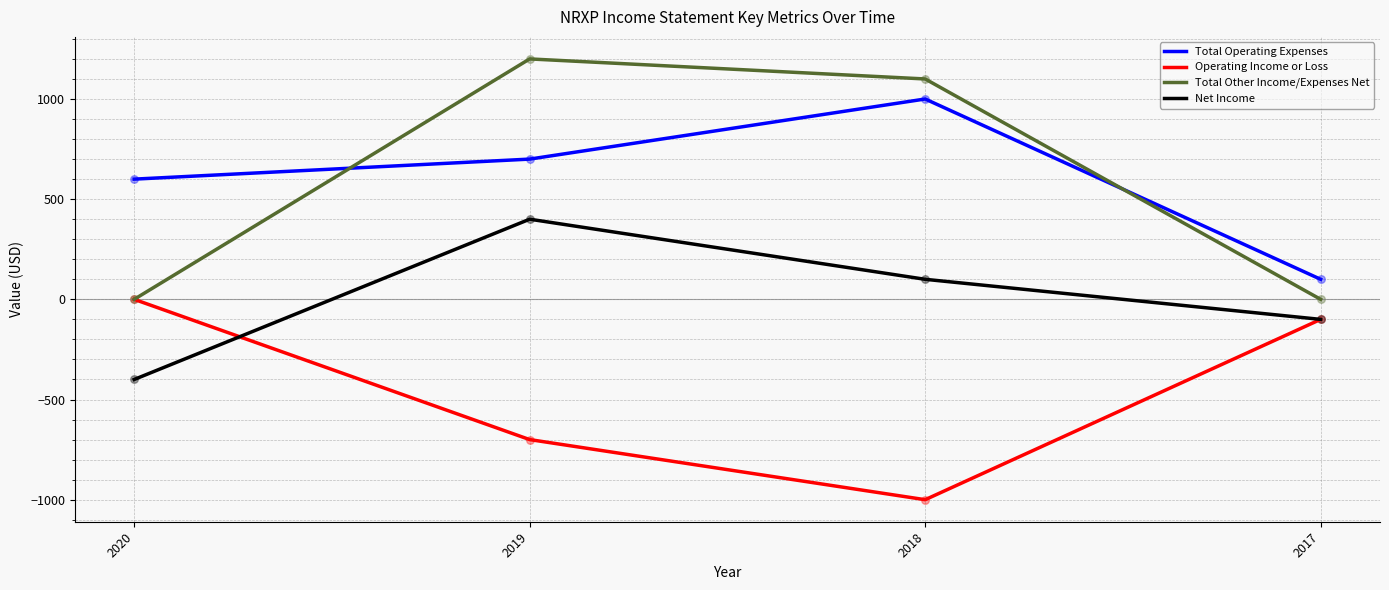

What is the total value across all series at 2018?

1200